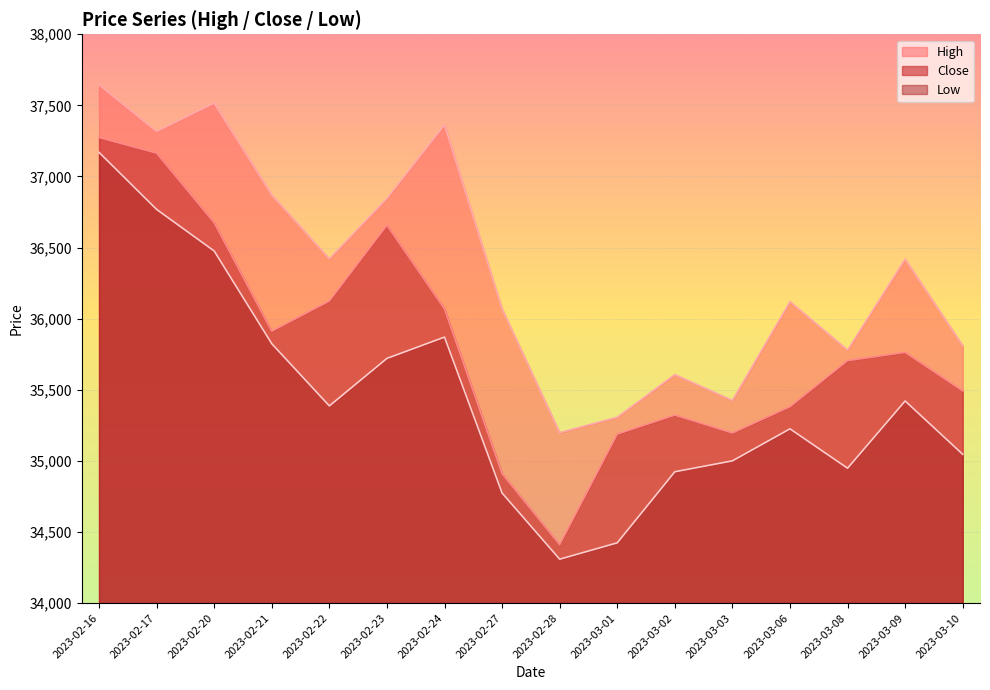

Where is Close nearest to the value 35842?

2023-02-21